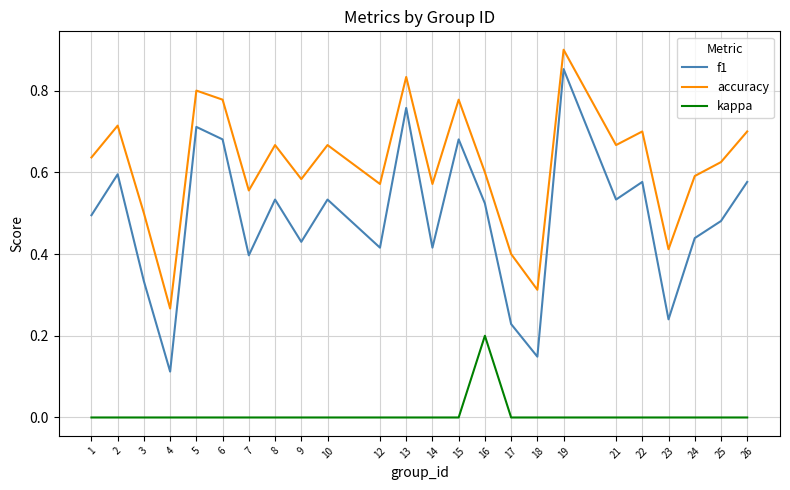

Is it true that accuracy equals 0.6 at 16?

True